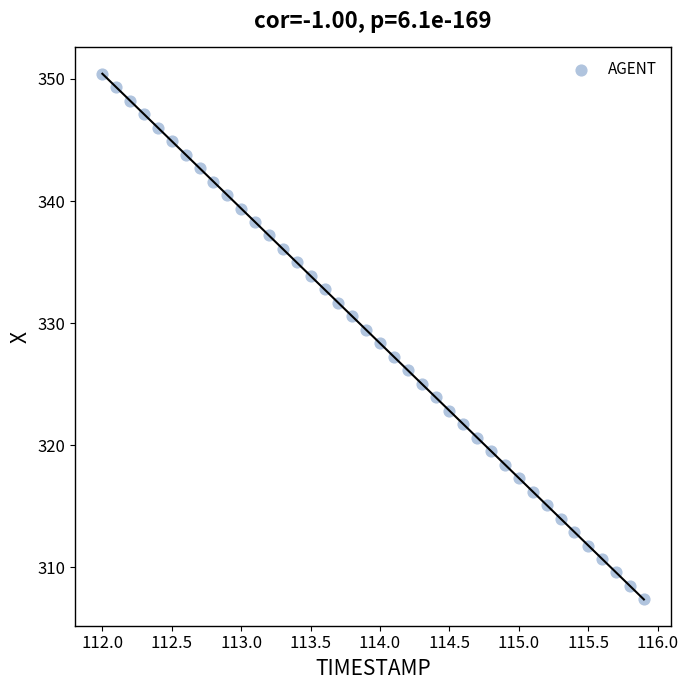

What is the range of X values (max minus min)?

3.9